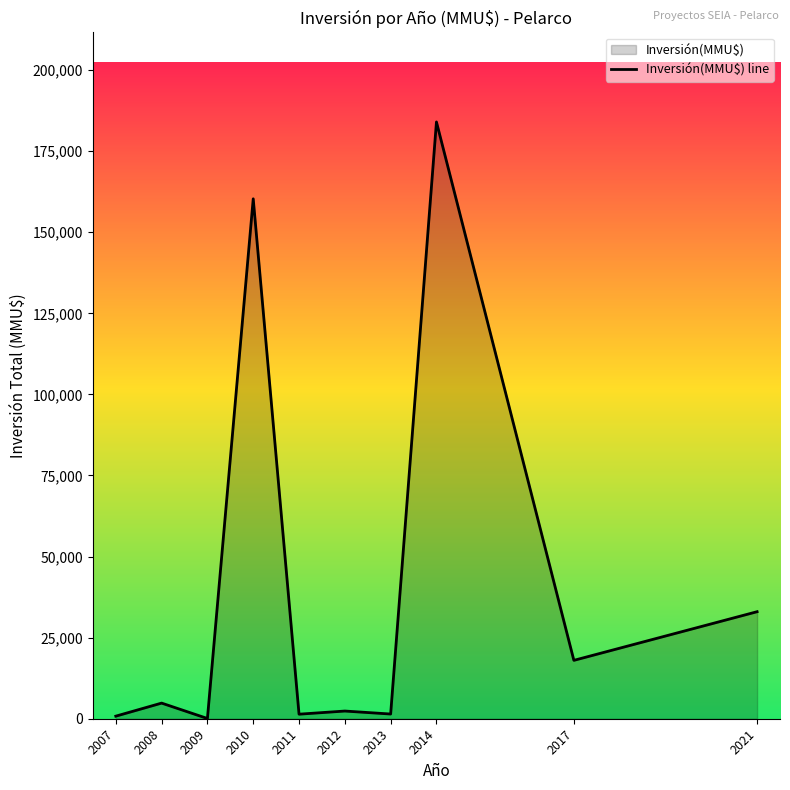

What is the change in value from 2010 to 2021?

-127300